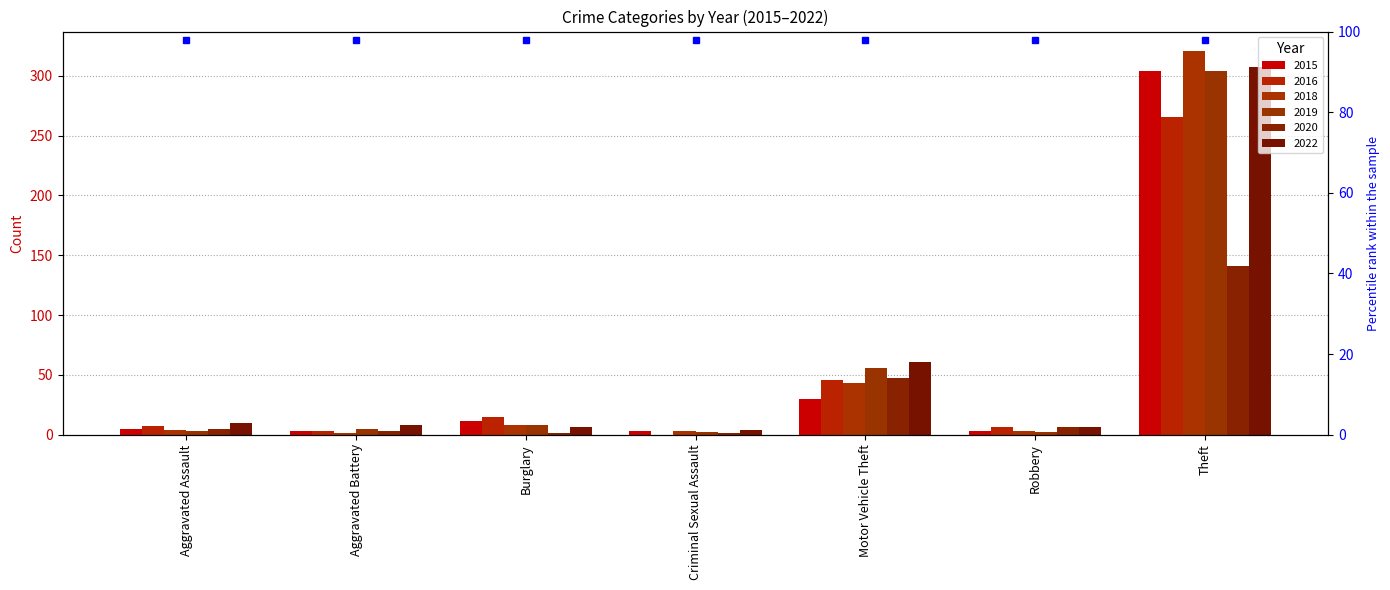

What is the label of the 6th bar from the right?

Aggravated Battery